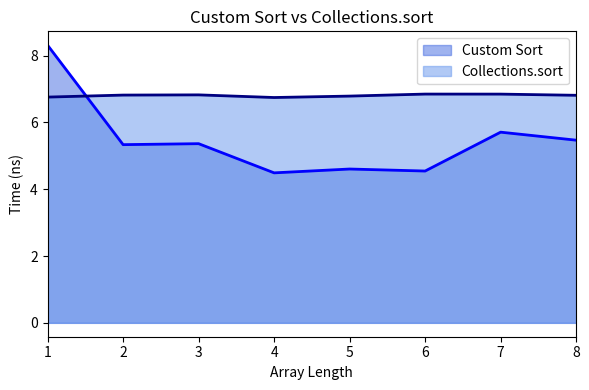

Reading left to right, extract all data points from this chart.

Custom Sort: 8.3	5.3	5.4	4.5	4.6	4.5	5.7	5.5
Collections.sort: 6.8	6.8	6.8	6.7	6.8	6.8	6.8	6.8